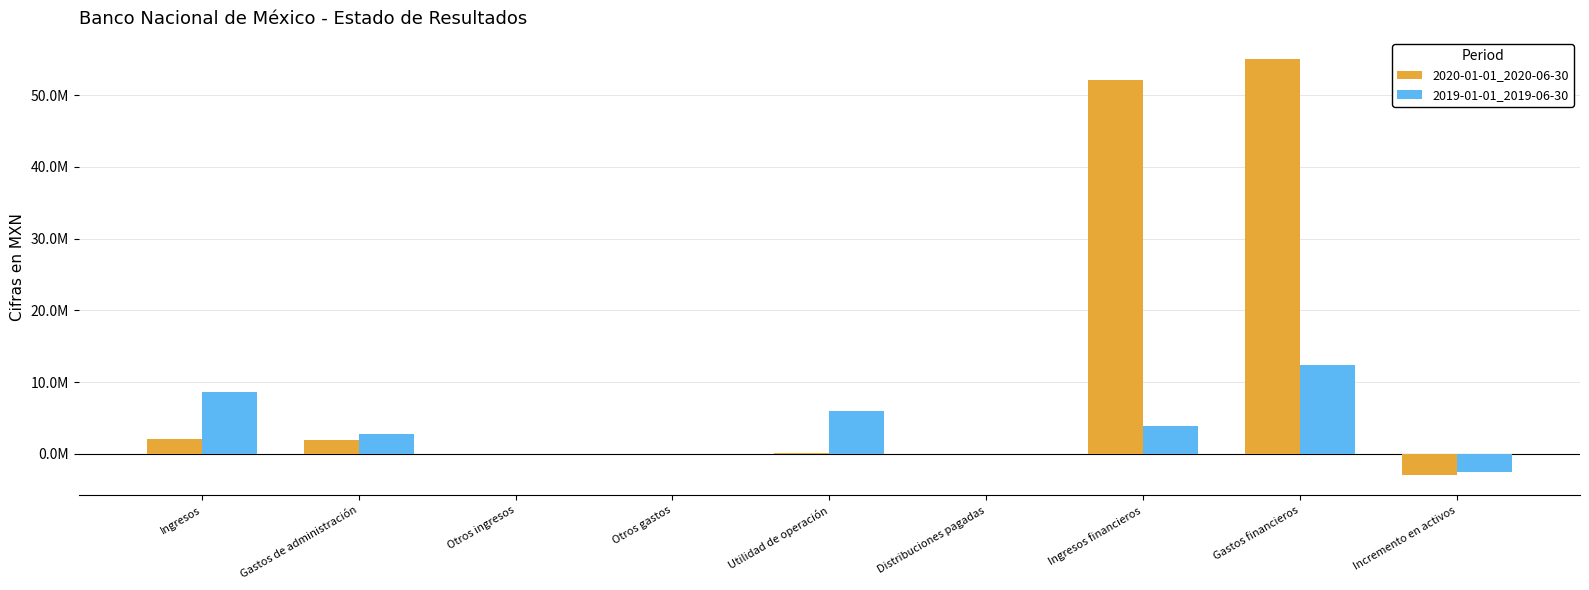

Rank the series at Incremento en activos from highest to lowest value.

2019-01-01_2019-06-30, 2020-01-01_2020-06-30